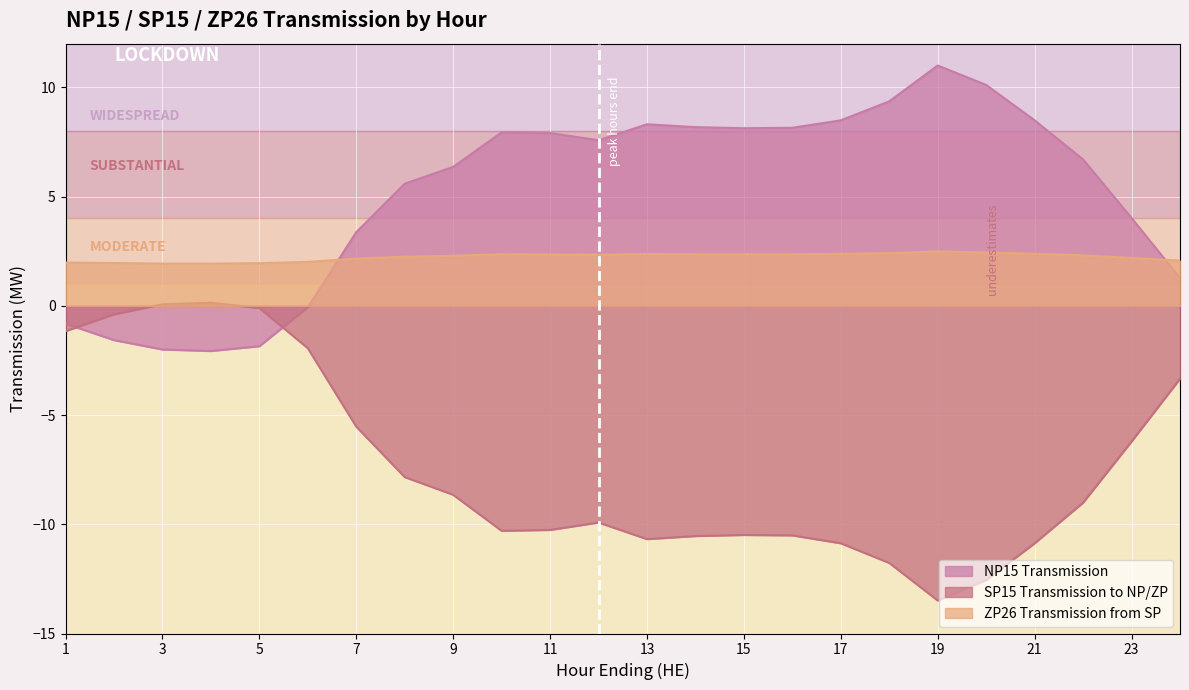

Reading right to left, transcribe all the data shown in this chart.

NP15 Transmission: 24=1.3	23=4.0	22=6.7	21=8.5	20=10.1	19=11.0	18=9.4	17=8.5	16=8.2	15=8.1	14=8.2	13=8.3	12=7.6	11=7.9	10=7.9	9=6.4	8=5.6	7=3.4	6=-0.1	5=-1.9	4=-2.1	3=-2.0	2=-1.6	1=-0.8
SP15 Transmission to NP/ZP: 24=-3.3	23=-6.2	22=-9.0	21=-10.9	20=-12.6	19=-13.5	18=-11.8	17=-10.9	16=-10.5	15=-10.5	14=-10.5	13=-10.7	12=-9.9	11=-10.3	10=-10.3	9=-8.7	8=-7.8	7=-5.5	6=-1.9	5=-0.1	4=0.1	3=0.1	2=-0.4	1=-1.2
ZP26 Transmission from SP: 24=2.1	23=2.2	22=2.3	21=2.4	20=2.4	19=2.5	18=2.4	17=2.4	16=2.4	15=2.4	14=2.4	13=2.4	12=2.3	11=2.4	10=2.4	9=2.3	8=2.2	7=2.2	6=2.0	5=1.9	4=1.9	3=1.9	2=2.0	1=2.0